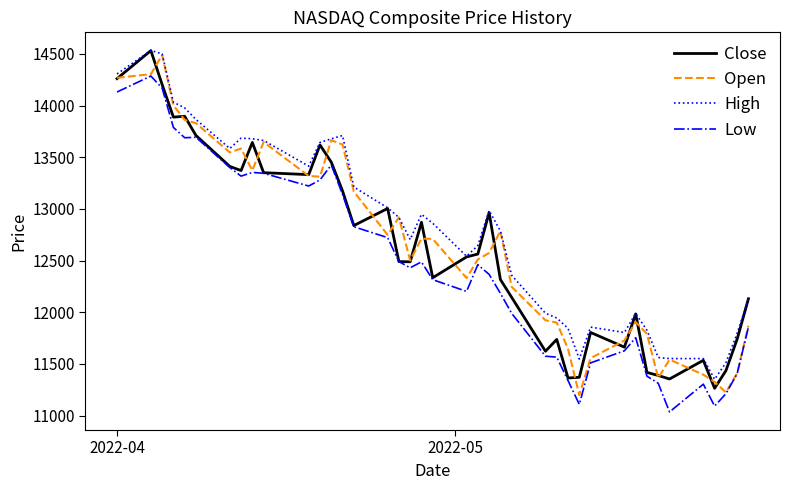

True or false: Low and High intersect in this chart.

False